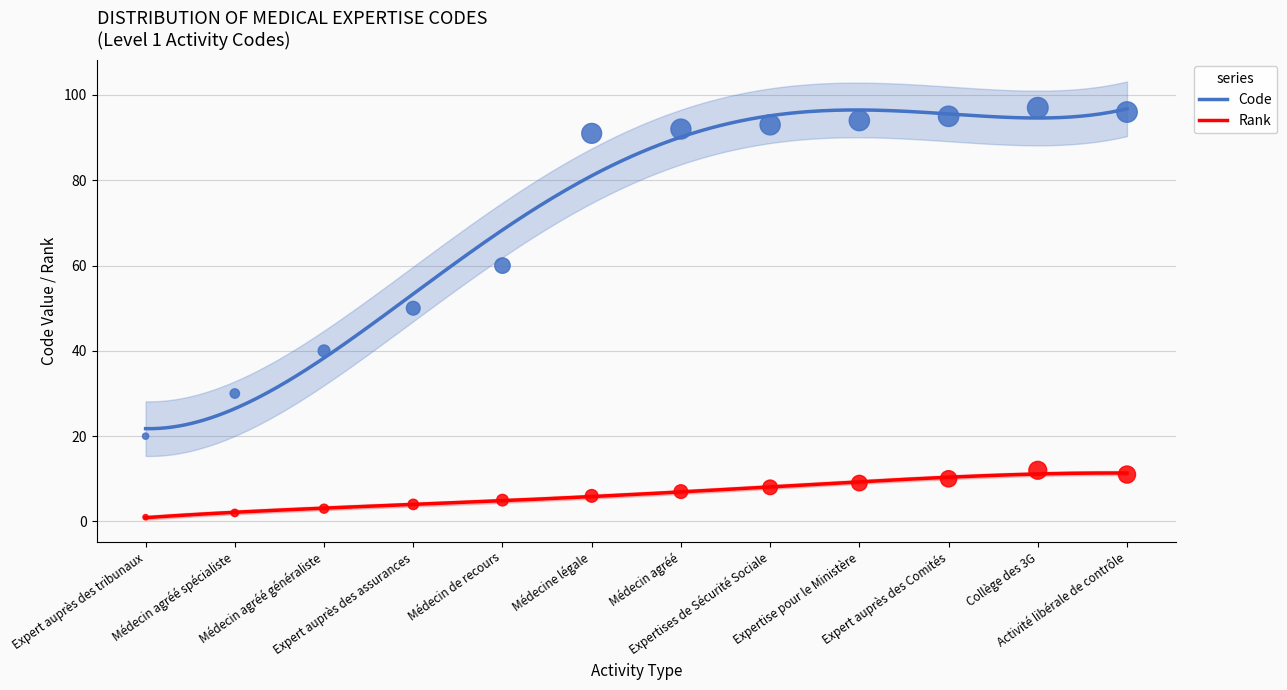

What is the ratio of the value at Expertise pour le Ministère to the value at Expert auprès des Comités?

1.0